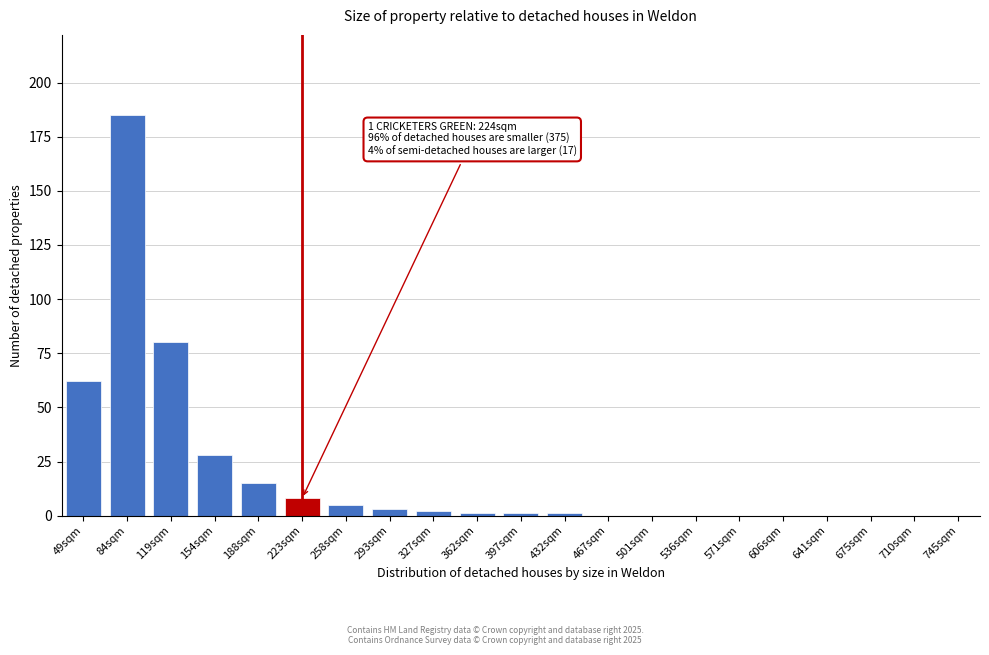

Reading right to left, extract all data points from this chart.

745sqm=0	710sqm=0	675sqm=0	641sqm=0	606sqm=0	571sqm=0	536sqm=0	501sqm=0	467sqm=0	432sqm=1	397sqm=1	362sqm=1	327sqm=2	293sqm=3	258sqm=5	223sqm=8	188sqm=15	154sqm=28	119sqm=80	84sqm=185	49sqm=62